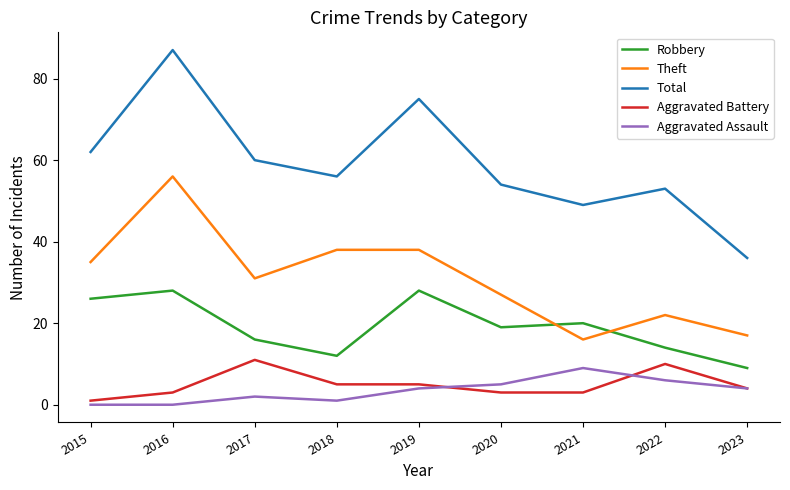

What is the spread (max minus min) of values at 2023?

32